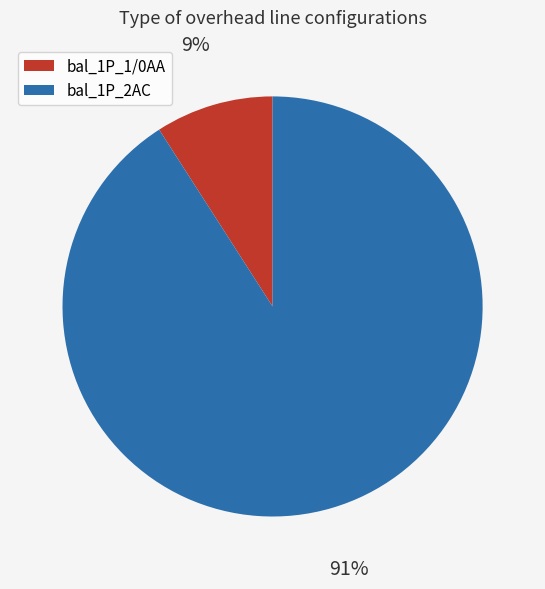

Do bal_1P_2AC and bal_1P_1/0AA together represent more than half of the pie?

Yes